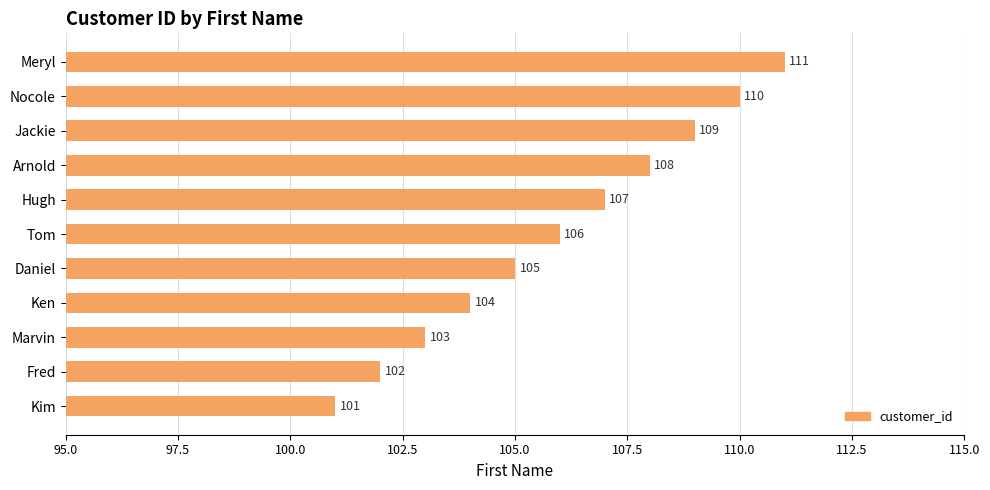

Does the chart contain any negative values?

No